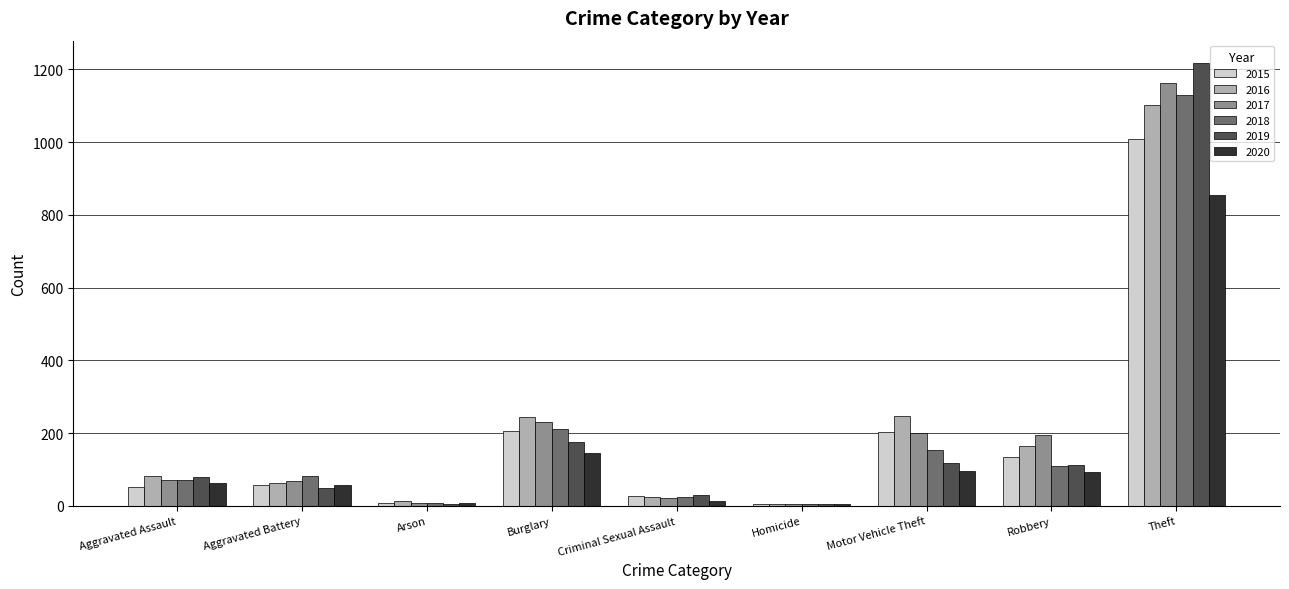

Is it true that 2017 equals 194 at Robbery?

True